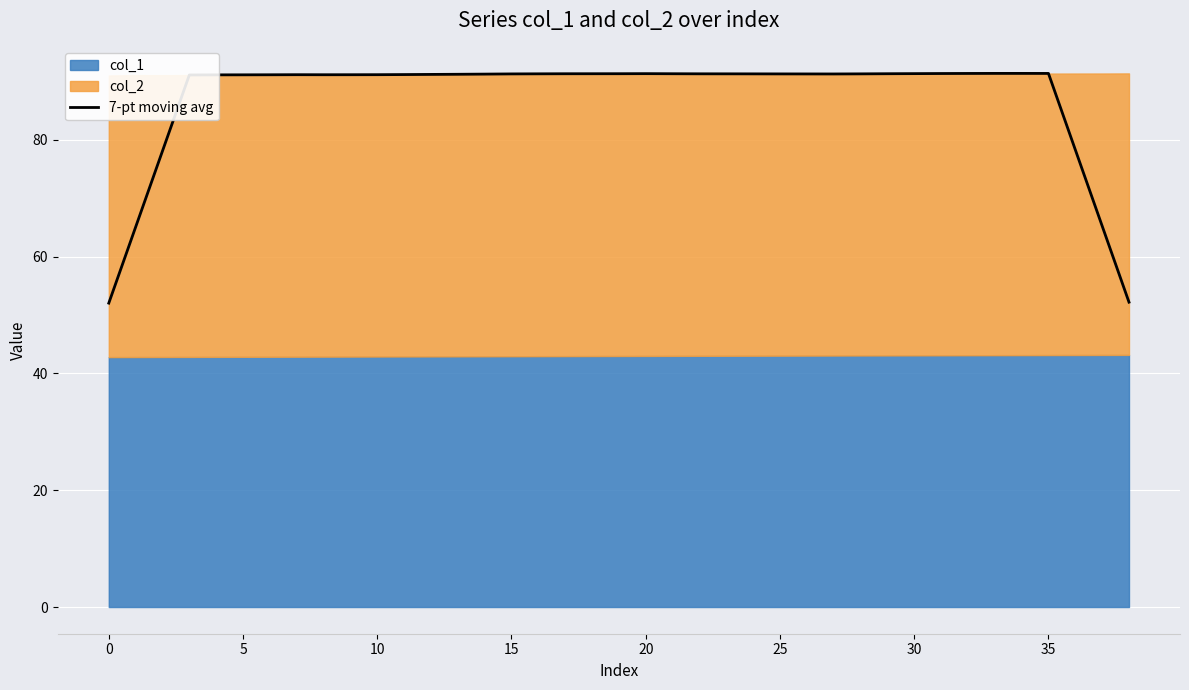

What is the label of the 17th point from the left?

16